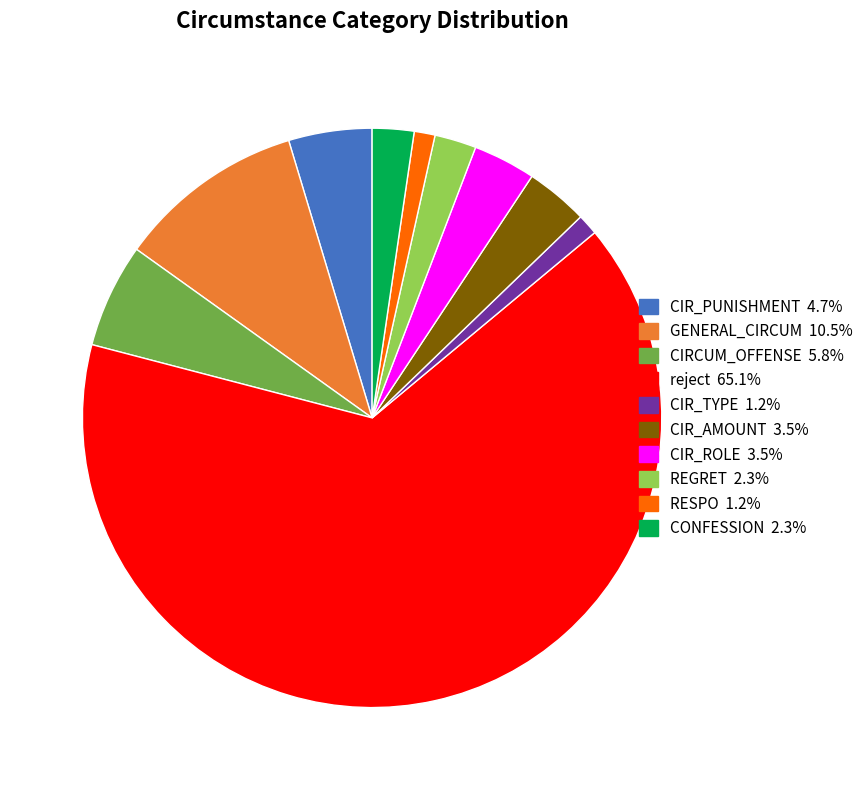

Does any single category account for the majority?

Yes